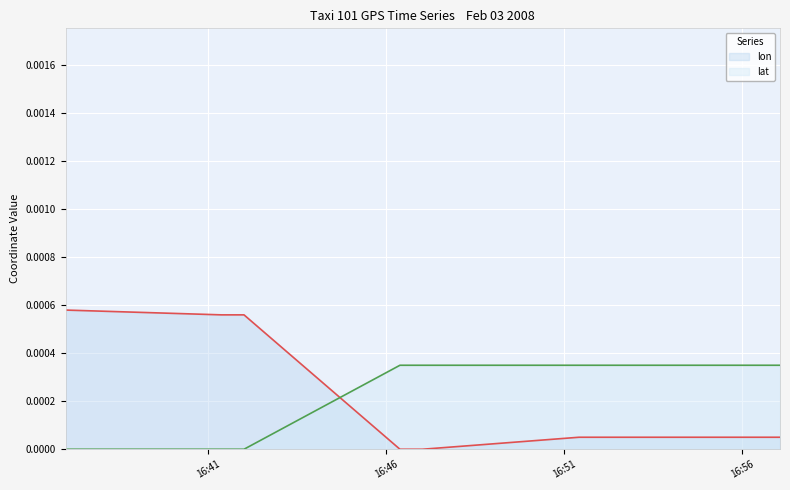

Rank the series by their maximum value, from highest to lowest.

lon, lat